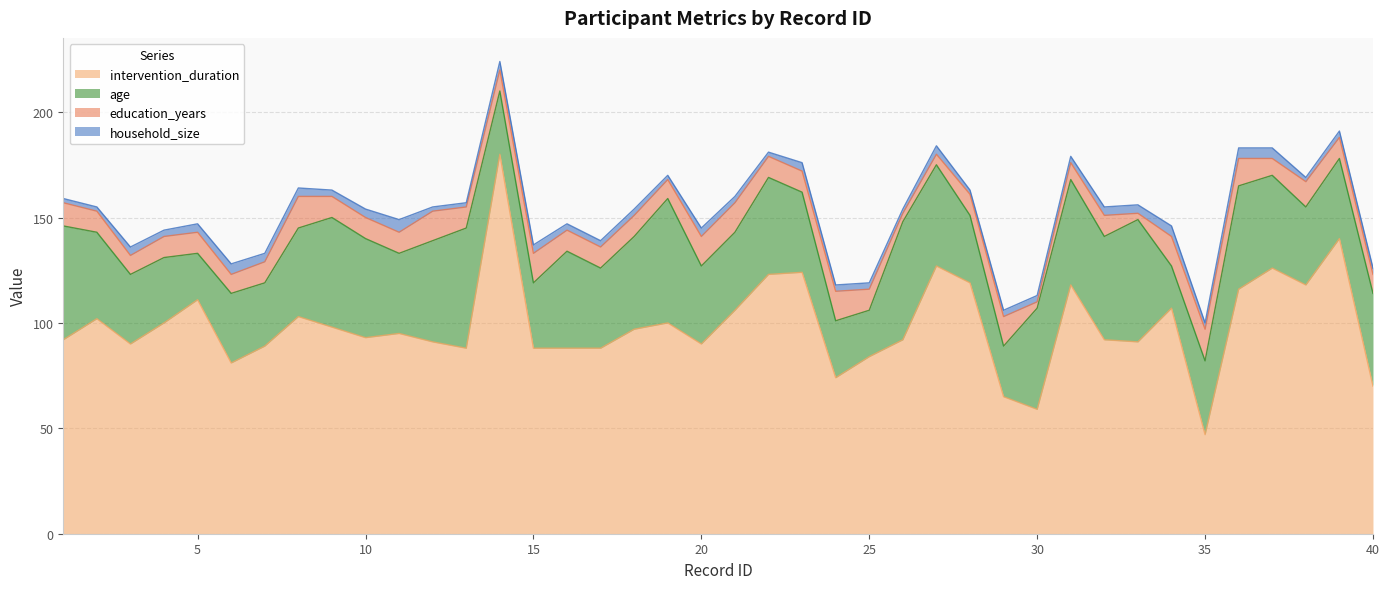

Reading left to right, extract all data points from this chart.

intervention_duration: 92	102	90	100	111	81	89	103	98	93	95	91	88	180	88	88	88	97	100	90	106	123	124	74	84	92	127	119	65	59	118	92	91	107	47	116	126	118	140	70
age: 54	41	33	31	22	33	30	42	52	47	38	48	57	30	31	46	38	44	59	37	37	46	38	27	22	56	48	32	24	48	50	49	58	20	35	49	44	37	38	44
education_years: 11	10	9	10	10	9	10	15	10	10	10	14	10	10	14	10	10	10	9	14	14	10	10	14	10	4	5	10	14	3	8	10	3	14	15	13	8	12	10	9
household_size: 2	2	4	3	4	5	4	4	3	4	6	2	2	4	4	3	3	3	2	4	3	2	4	3	3	2	4	2	3	3	3	4	4	5	3	5	5	2	3	3